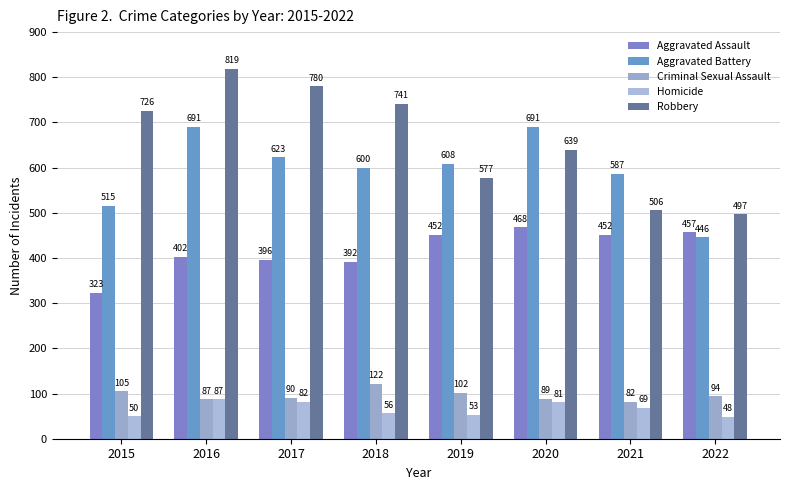

Reading right to left, extract all data points from this chart.

Aggravated Assault: 2022=457	2021=452	2020=468	2019=452	2018=392	2017=396	2016=402	2015=323
Aggravated Battery: 2022=446	2021=587	2020=691	2019=608	2018=600	2017=623	2016=691	2015=515
Criminal Sexual Assault: 2022=94	2021=82	2020=89	2019=102	2018=122	2017=90	2016=87	2015=105
Homicide: 2022=48	2021=69	2020=81	2019=53	2018=56	2017=82	2016=87	2015=50
Robbery: 2022=497	2021=506	2020=639	2019=577	2018=741	2017=780	2016=819	2015=726